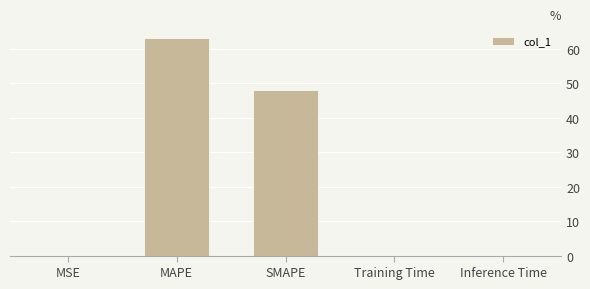

Is it true that the value at MAPE is 63.3?

True